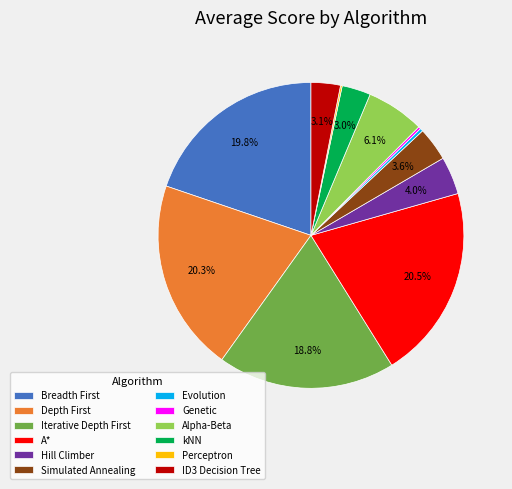

Does A* account for over 50% of the chart?

No